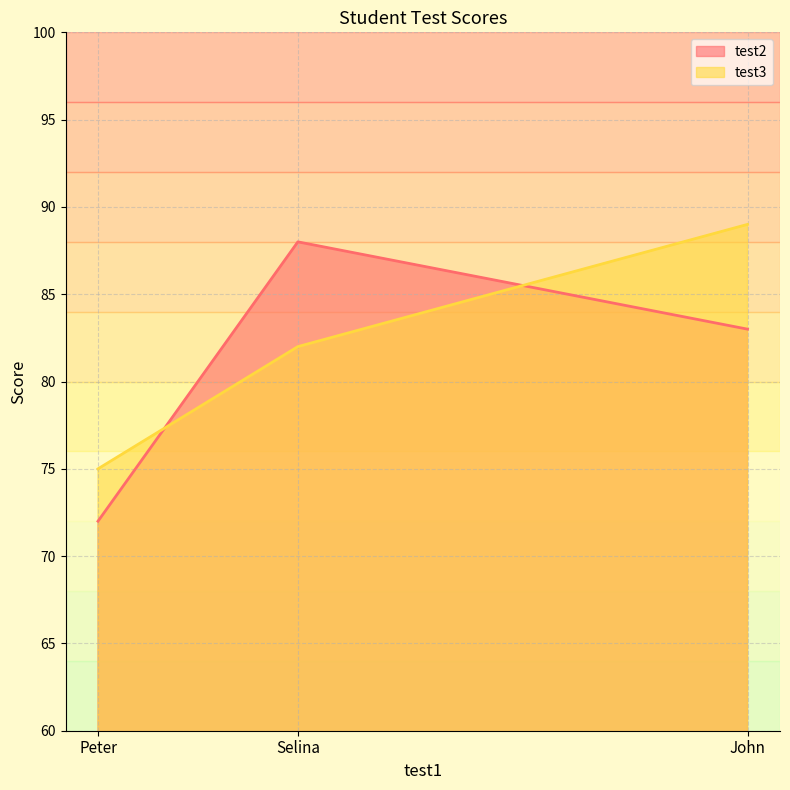

What position from the left is Peter?

1